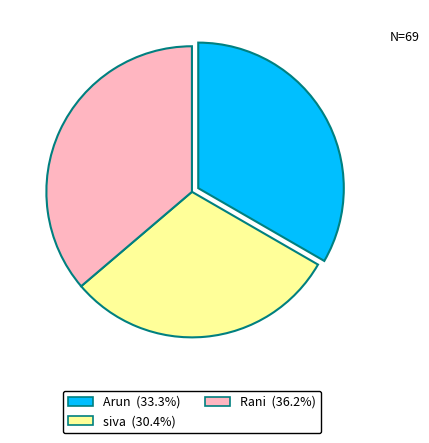

Count the number of slices in the pie.

3